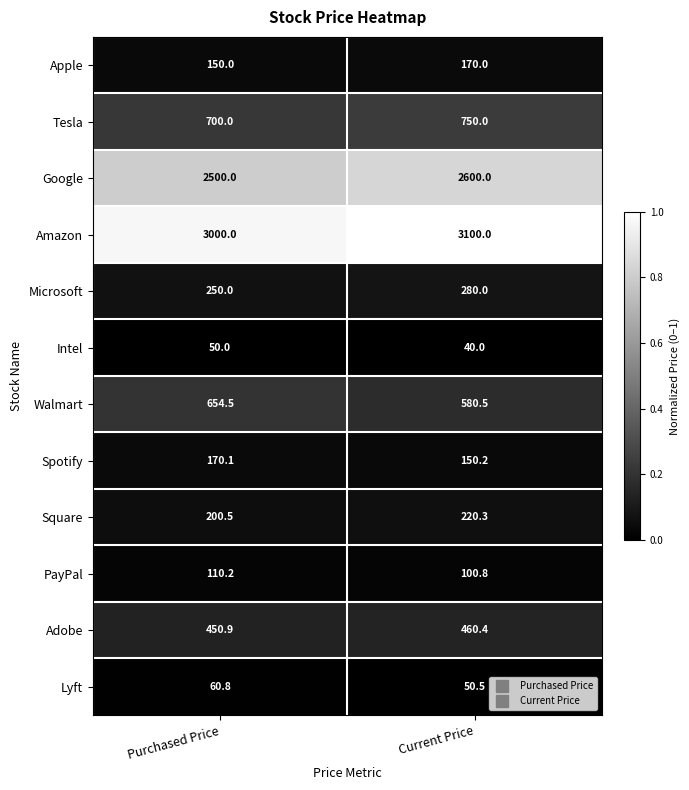

The value of PayPal at Current Price is 147.4. True or false?

False